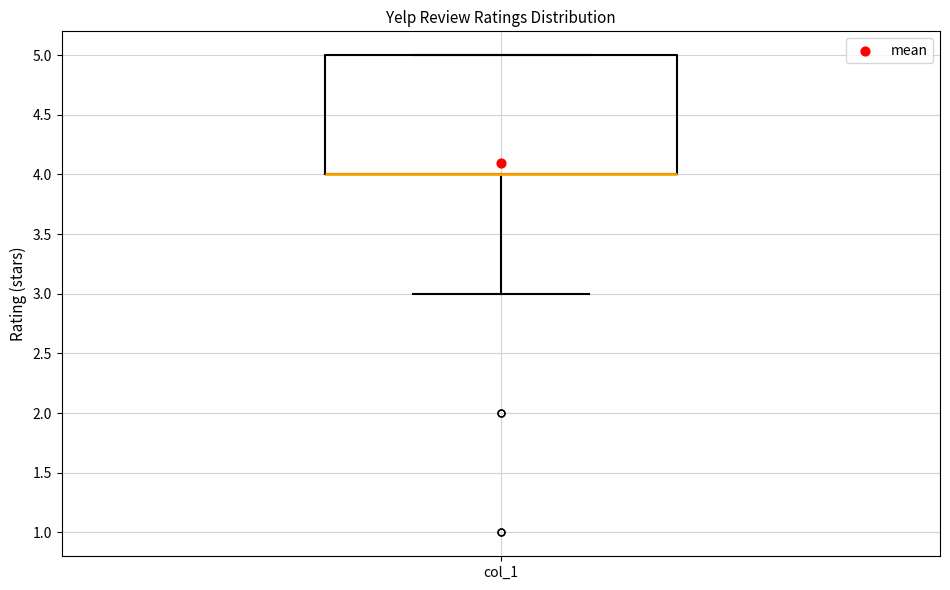

Transcribe this box plot: give where the median line is, the range the box spans, and where the two whiskers end, as read against the y-axis. The values are not printed on the chart, so give them approximately, as read against the axis.

median 4 (drawn on the box's lower edge), box 4 to 5, whiskers 3 to 5